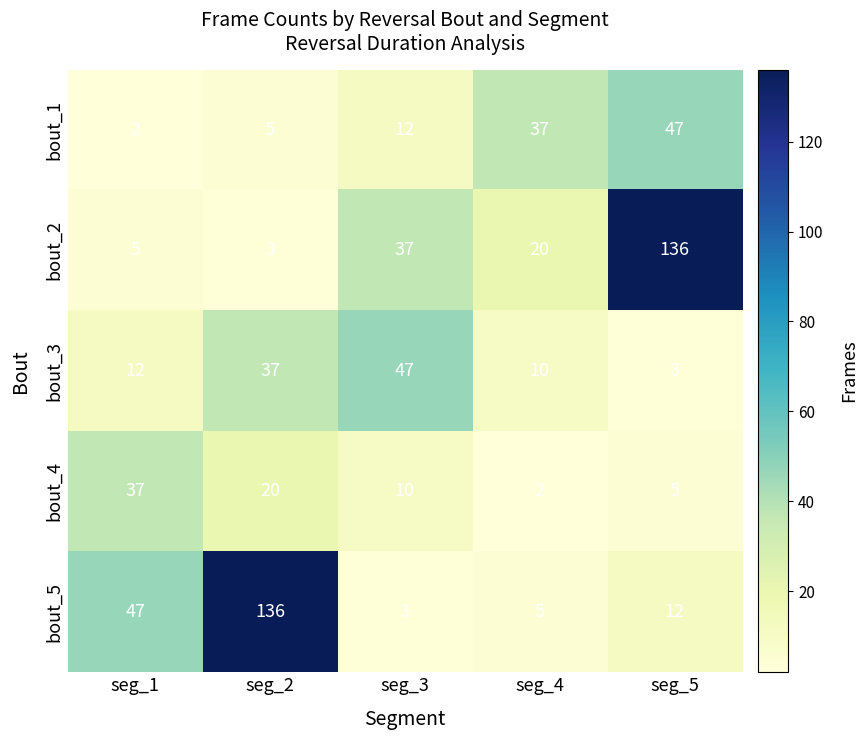

Where is bout_3 nearest to the value 25?

seg_2